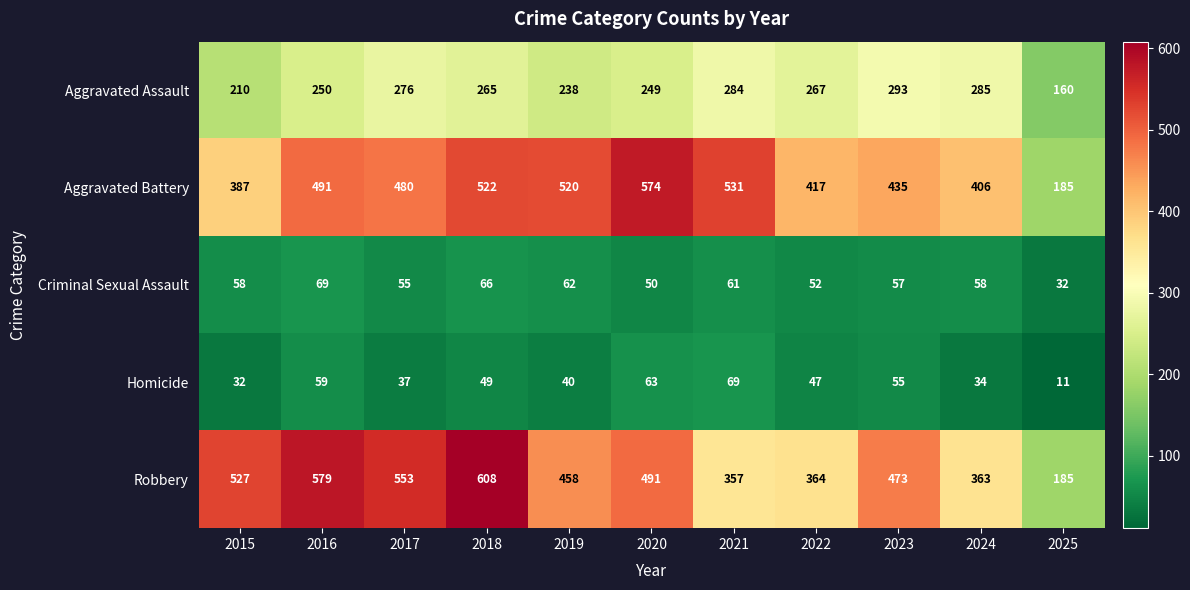

True or false: Criminal Sexual Assault has a value of 32 at 2025.

True